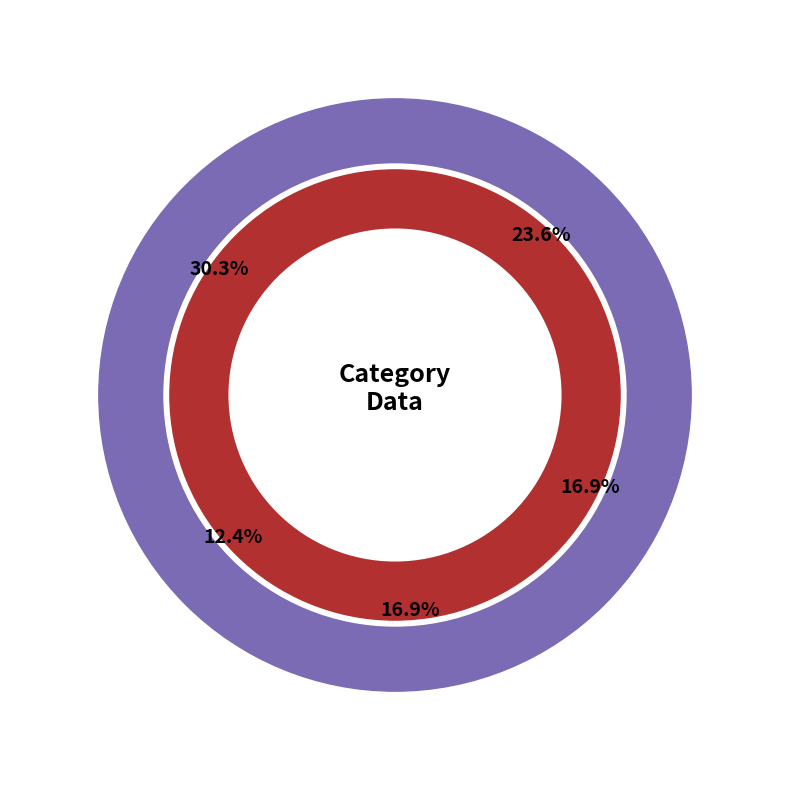

To the nearest percent, what is the average slice percentage?

20%